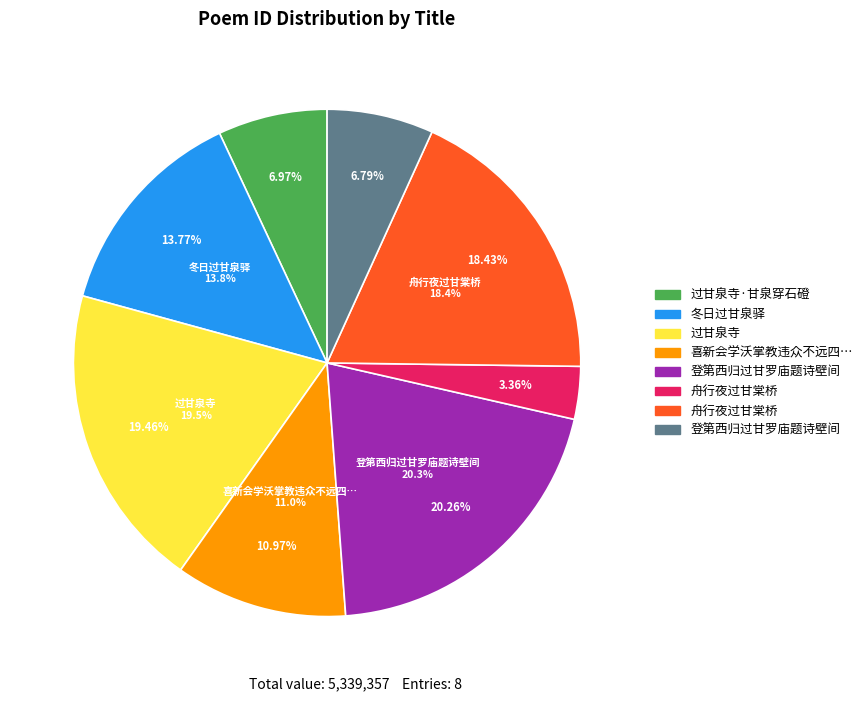

Does 冬日过甘泉驿 represent more than half of the total?

No